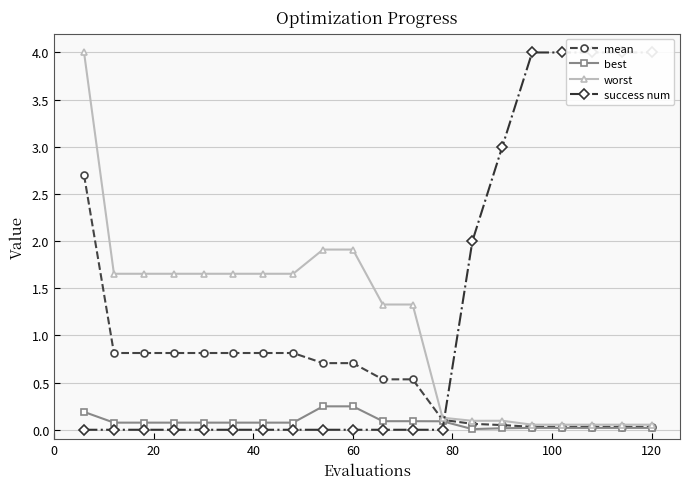

The value of worst at 60 is 0.6. True or false?

False